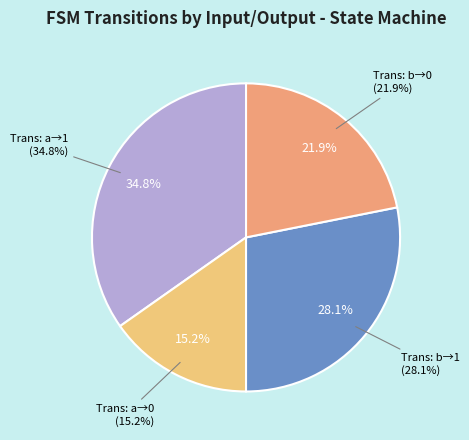

What percentage is NOT represented by output_symbol=1 (input=b)?

71.9%